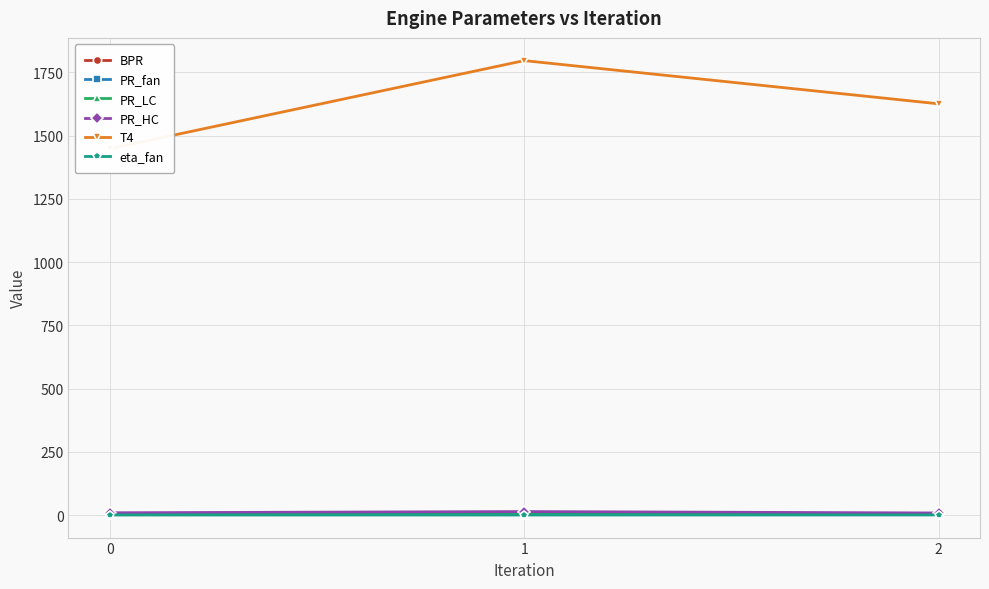

How many lines are shown in the chart?

6